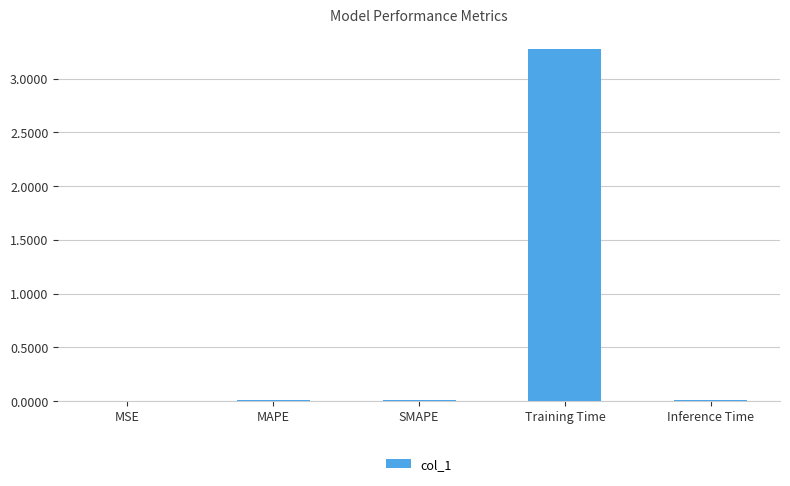

The value at SMAPE is 0.0. True or false?

True